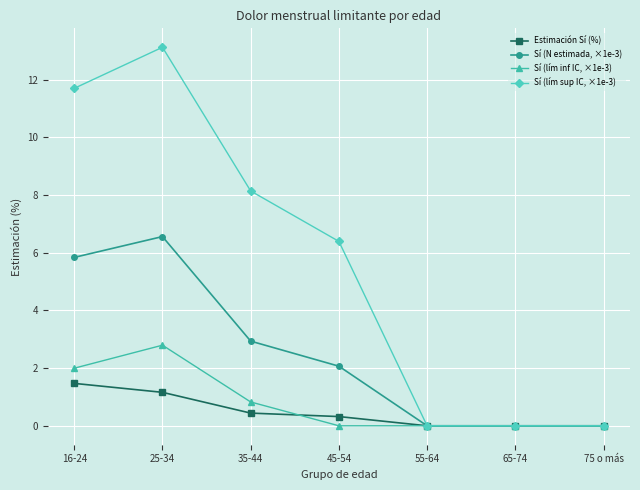

Between 16-24 and 35-44, which series saw the biggest shift?

Sí (lím sup IC, ×1e-3)